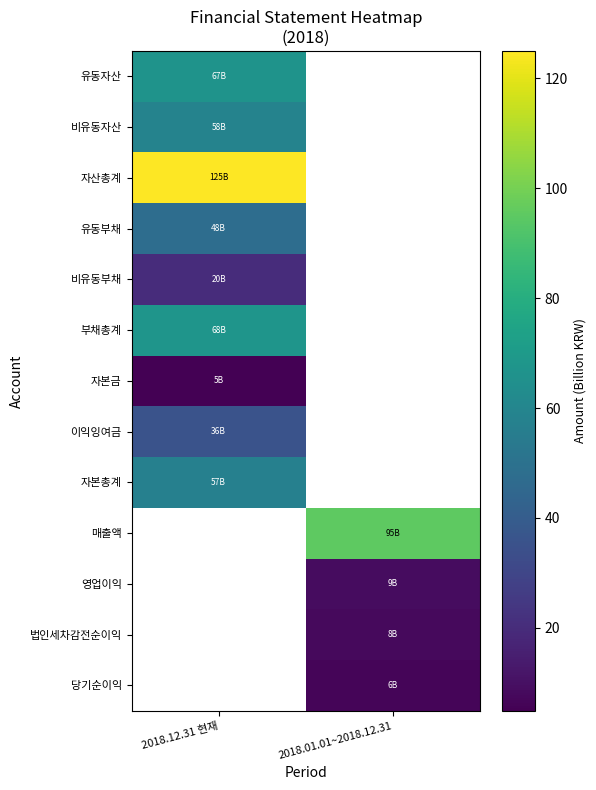

The 자본총계 series shows 12.3 at 2018.12.31 현재. True or false?

False